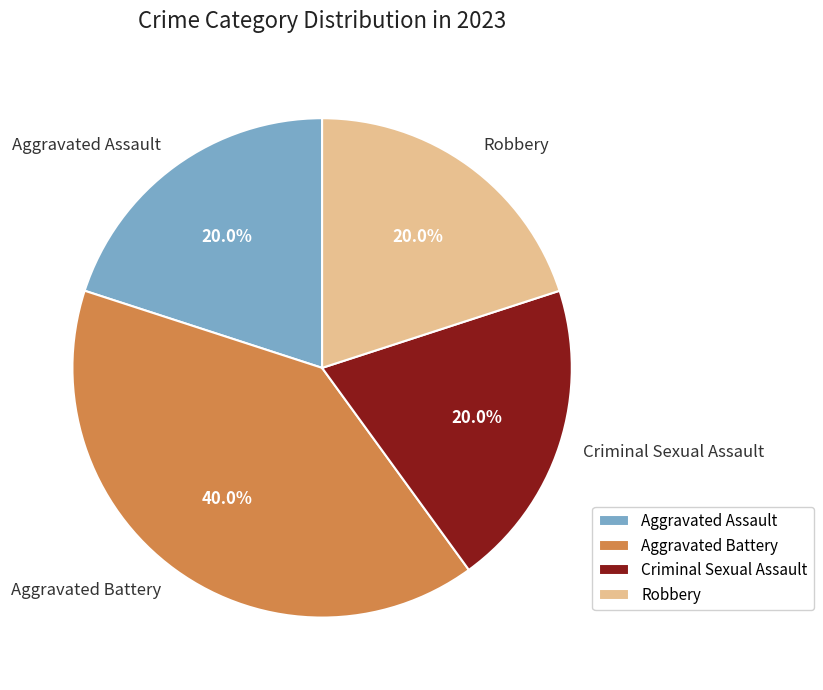

Does Aggravated Assault account for over 50% of the chart?

No